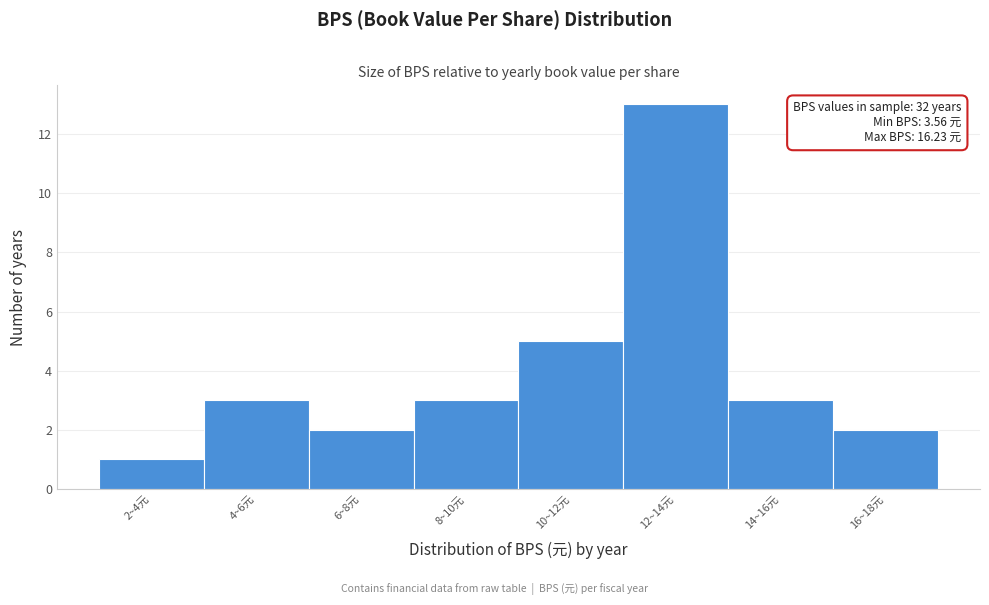

Reading left to right, what are all the values shown in this chart?

2~4元=1	4~6元=3	6~8元=2	8~10元=3	10~12元=5	12~14元=13	14~16元=3	16~18元=2